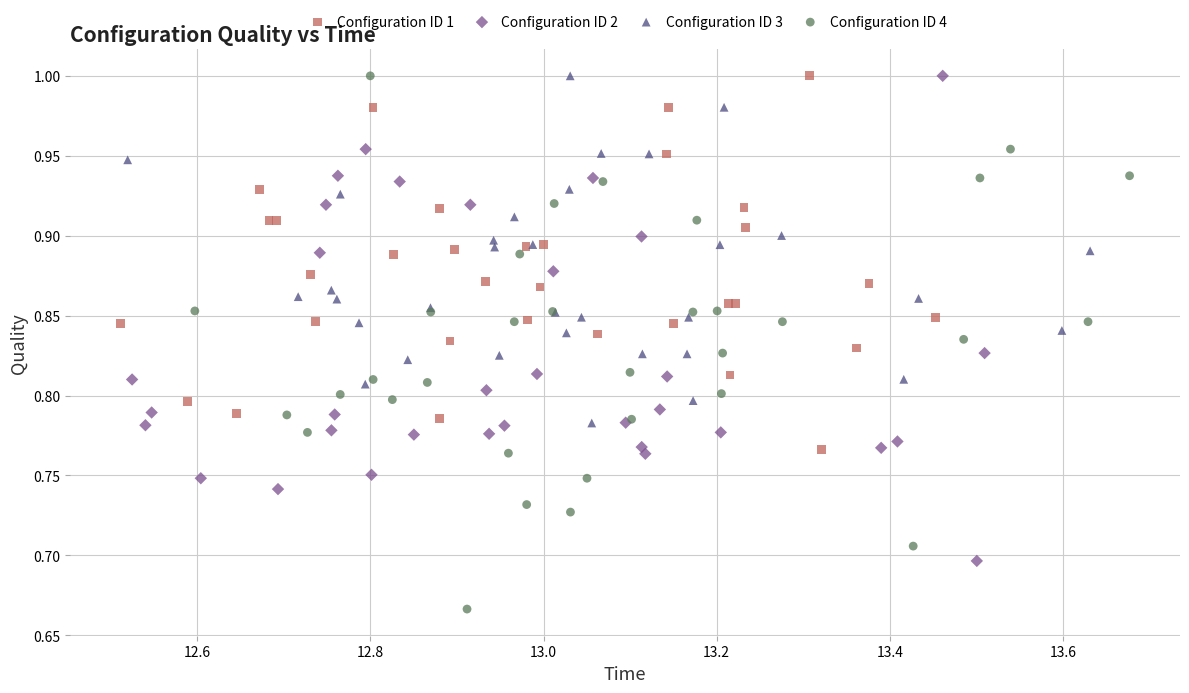

Which series reaches the minimum Y coordinate?

Configuration ID 4